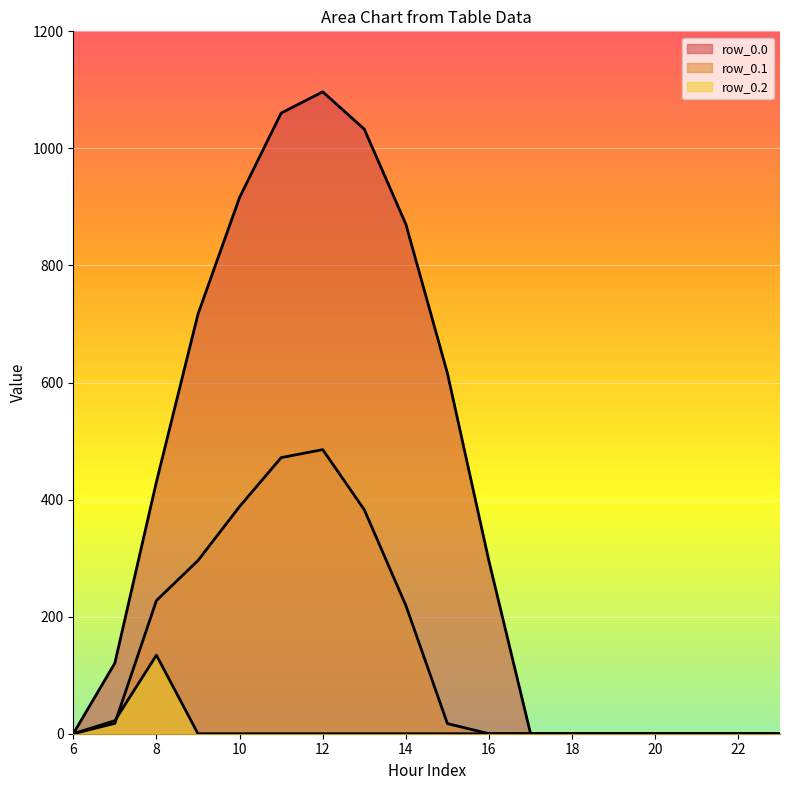

Reading left to right, transcribe all the data shown in this chart.

row_0.0: 0.0	120.6	430.3	716.9	916.2	1060.3	1096.7	1032.9	870.6	615.9	294.5	0.0	0.0	0.0	0.0	0.0	0.0	0.0
row_0.1: 0.0	17.7	227.5	295.9	388.1	471.7	485.4	382.7	219.2	17.3	0.0	0.0	0.0	0.0	0.0	0.0	0.0	0.0
row_0.2: 0.0	22.3	134.2	0.0	0.0	0.0	0.0	0.0	0.0	0.0	0.0	0.0	0.0	0.0	0.0	0.0	0.0	0.0